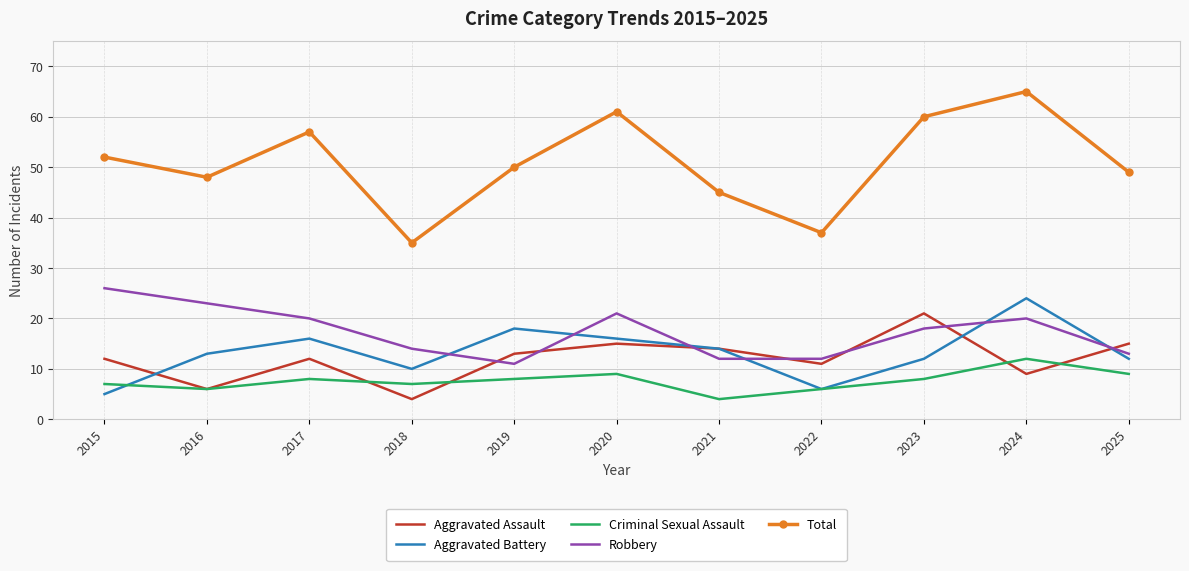

What is the difference between the highest and lowest values at 2024?

56